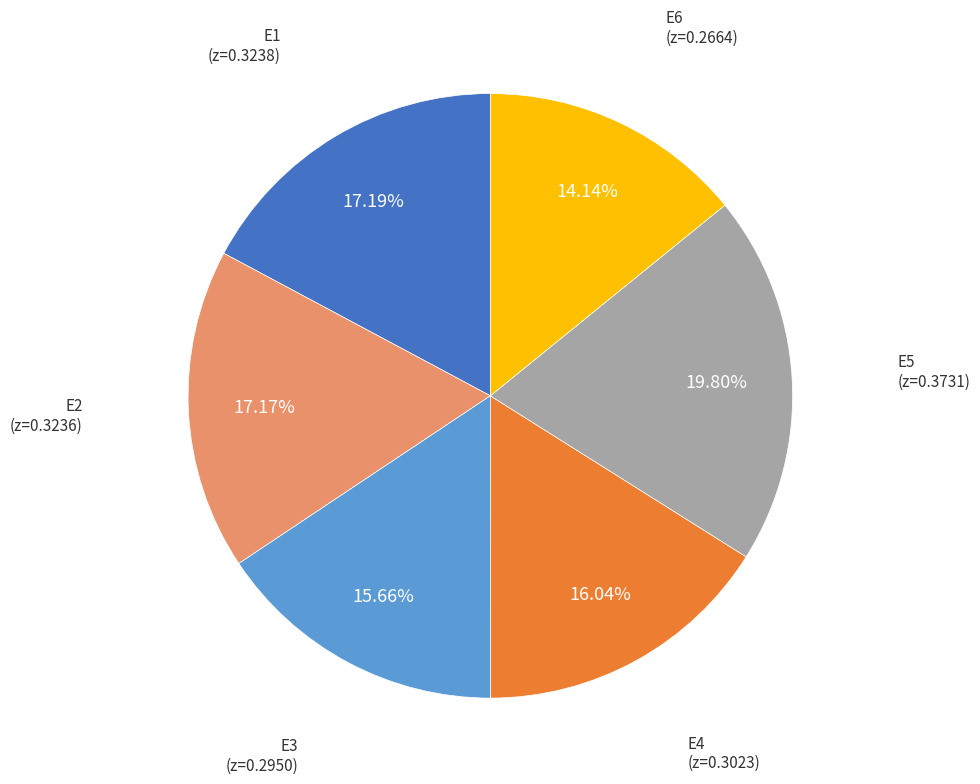

To the nearest percent, what is the difference between the largest and smallest slice percentages?

6%